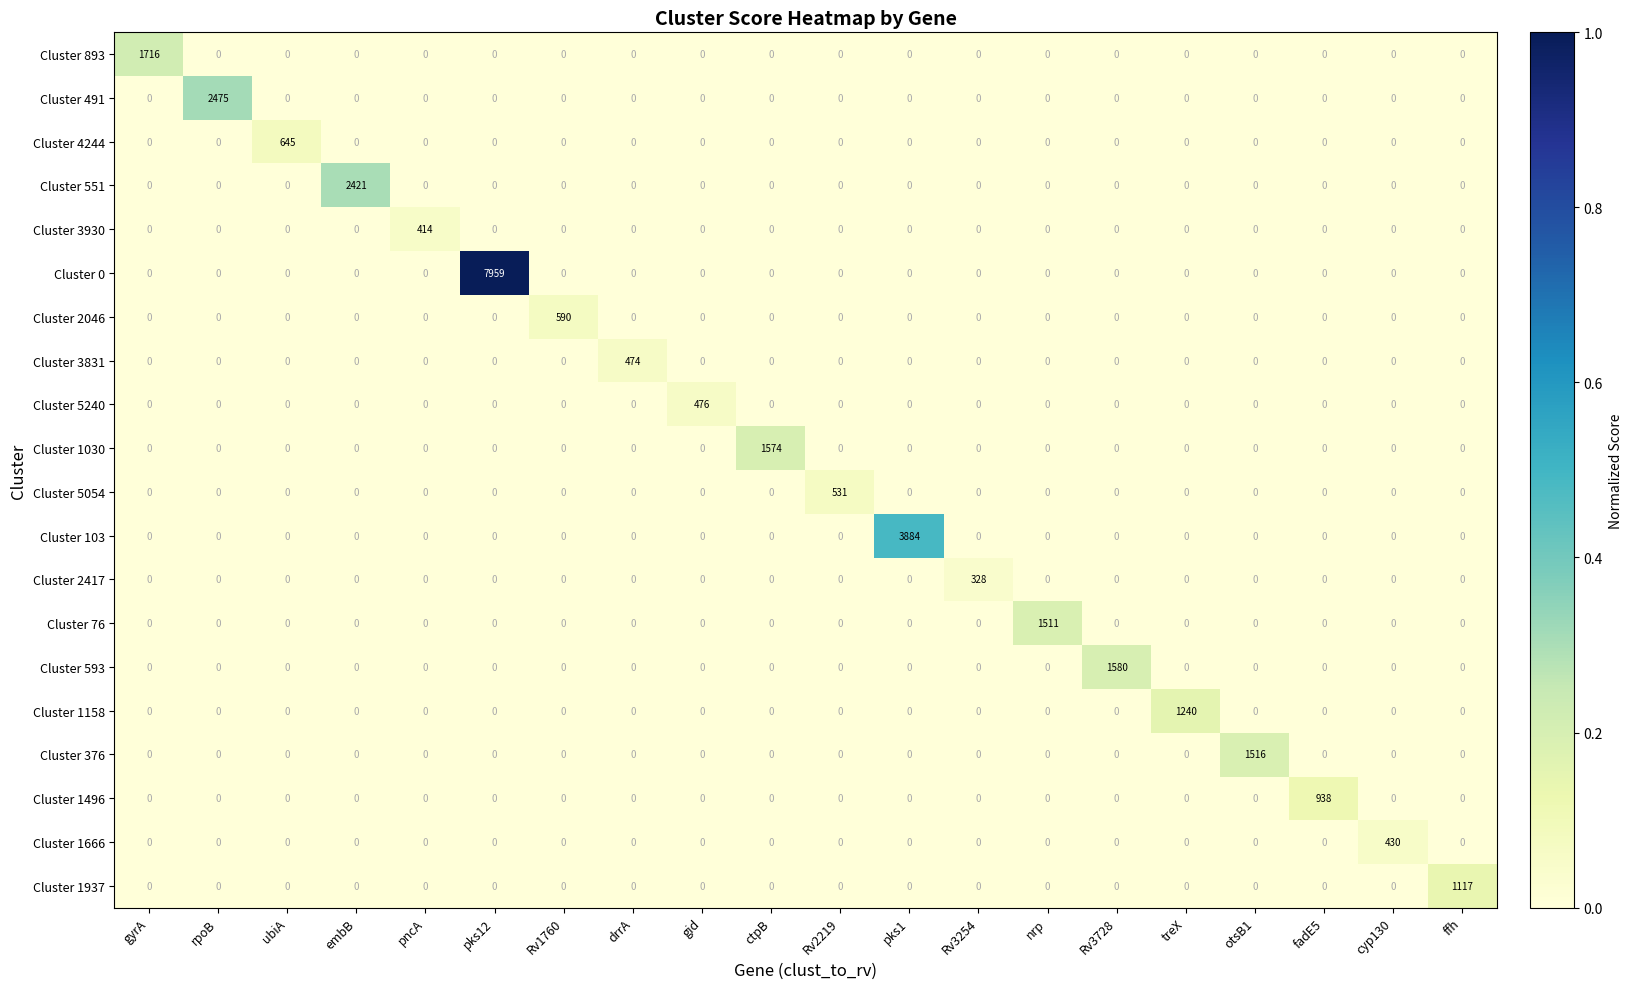

At how many categories does at least one series exceed 0?

20